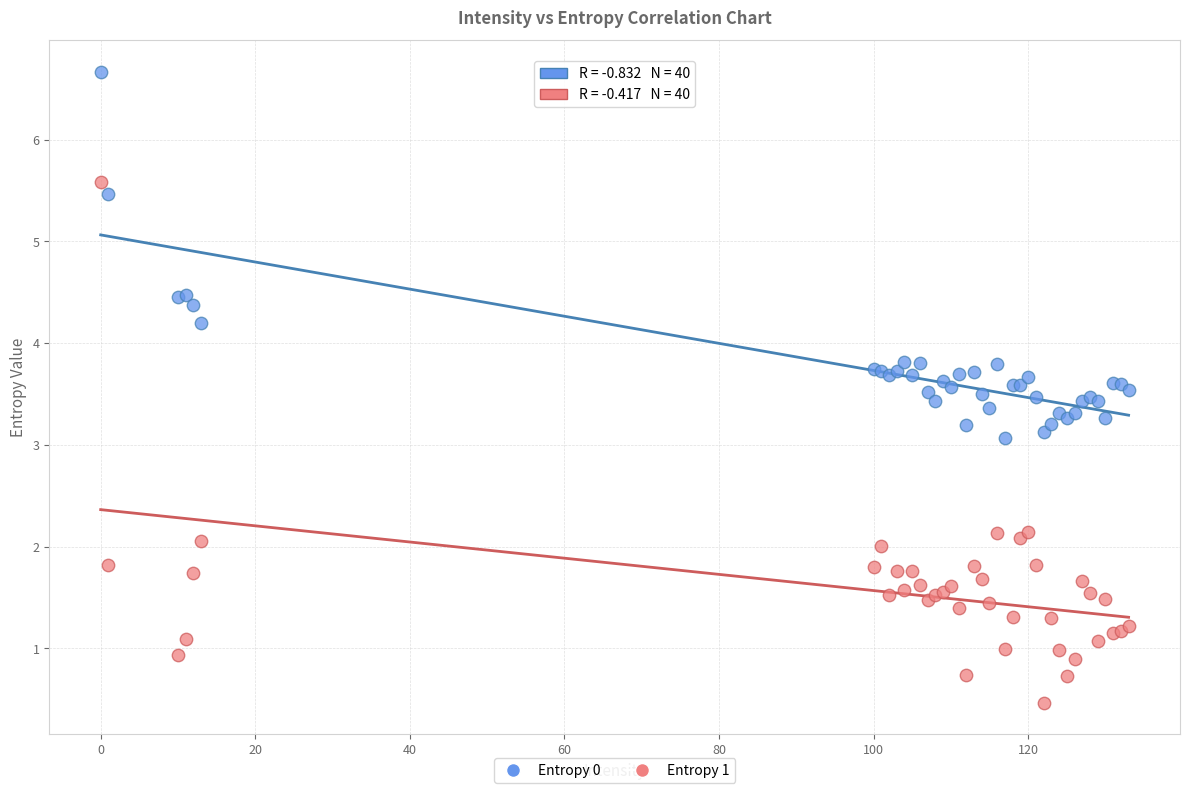

Which series contains the highest Y value?

Entropy 0